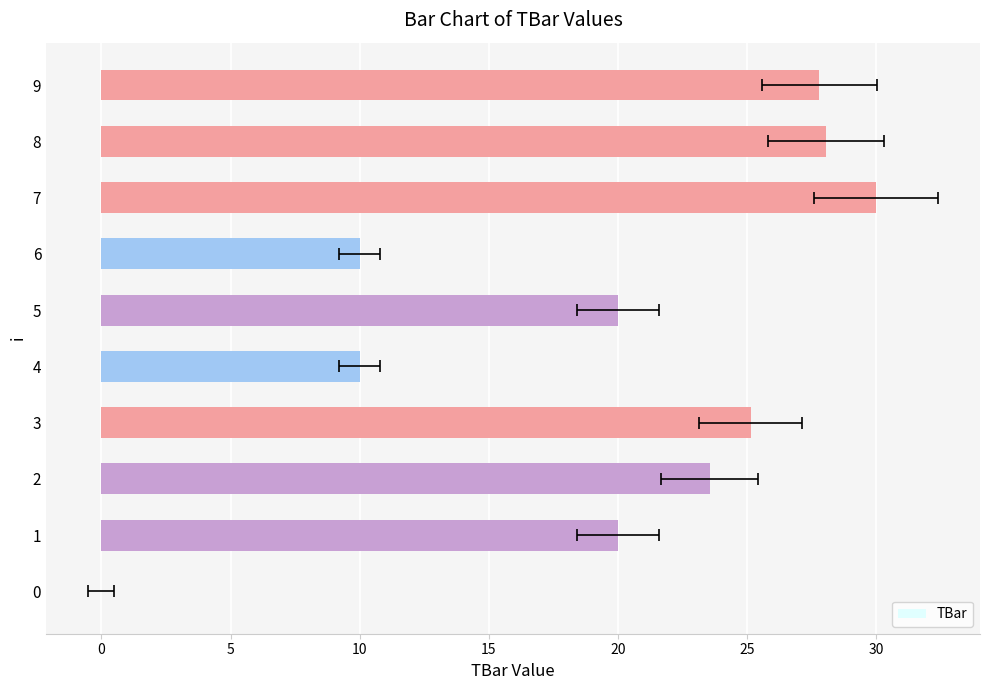

What is the average value?

19.5